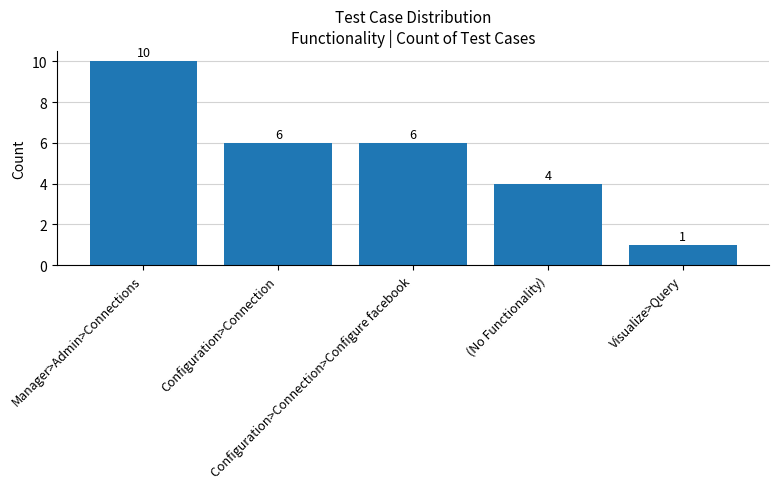

What is the maximum value shown in the chart?

10